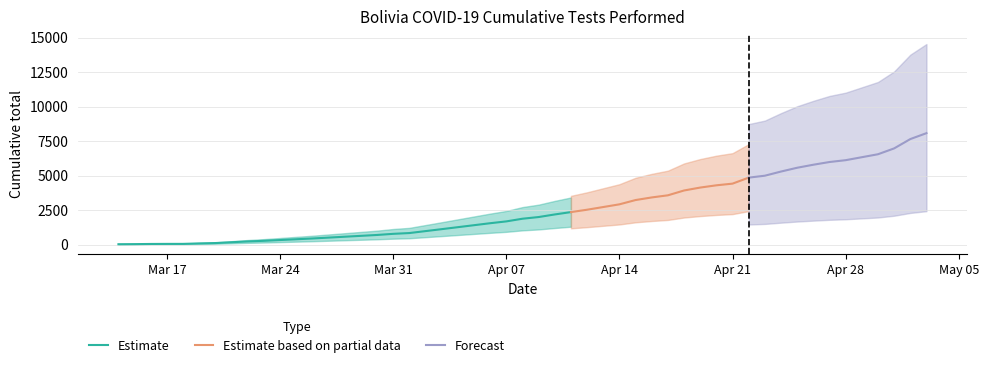

What is the sum of the values at 2020-04-21 and 2020-04-23?

9415